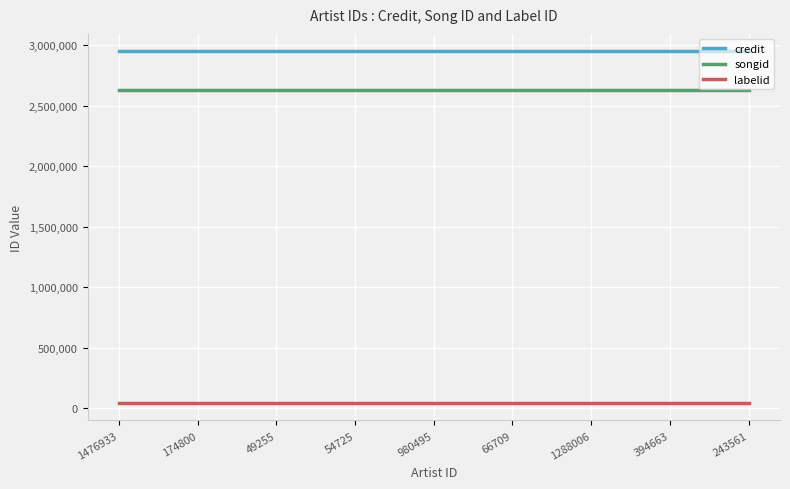

What is the sum of all credit values?

26523855